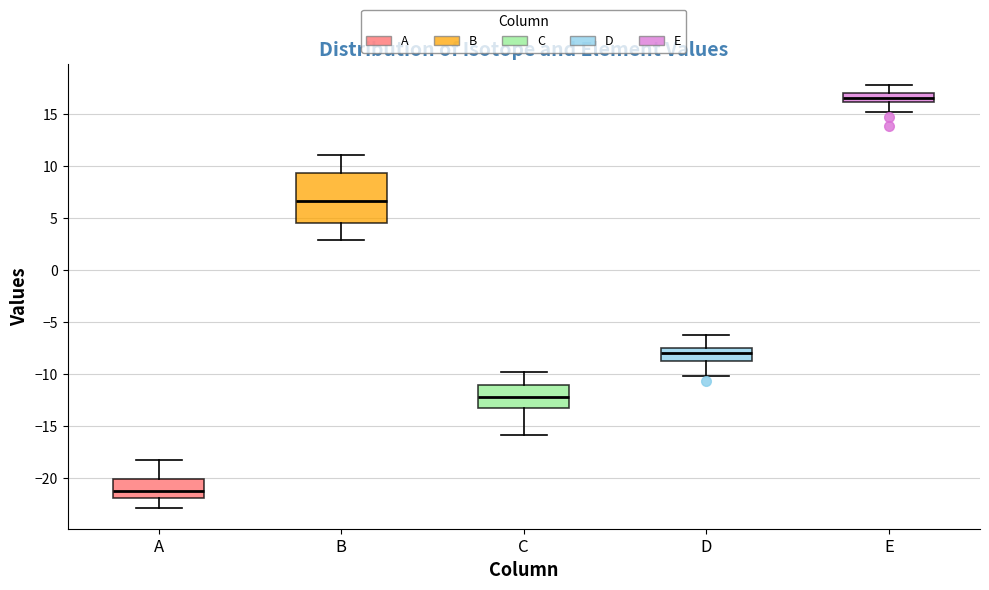

Where is the upper edge of the box for C on the y-axis? The values are not printed on the chart, so give them approximately, as read against the axis.

-11.0